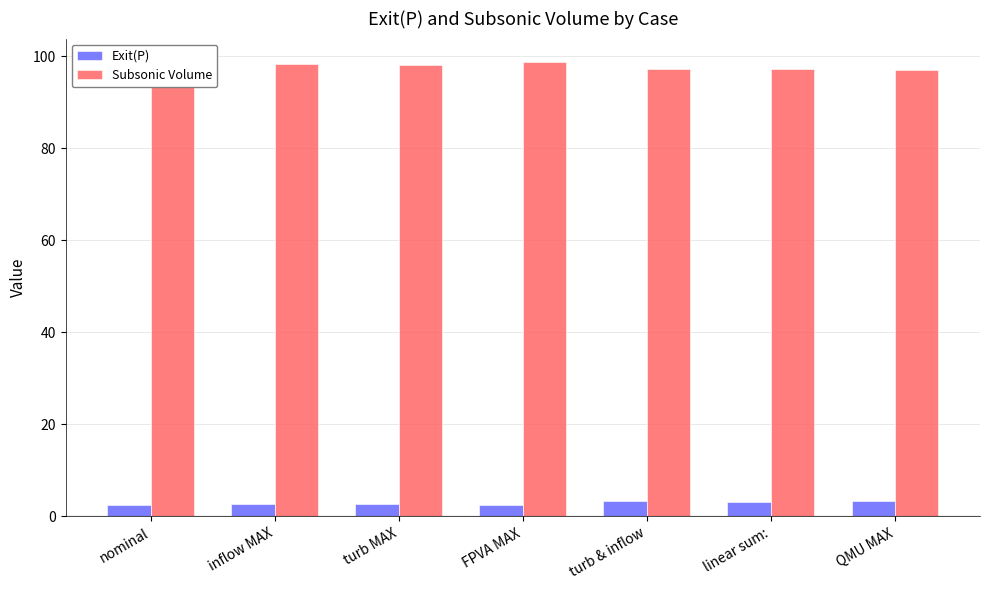

Rank the series by their maximum value, from highest to lowest.

Subsonic Volume, Exit(P)